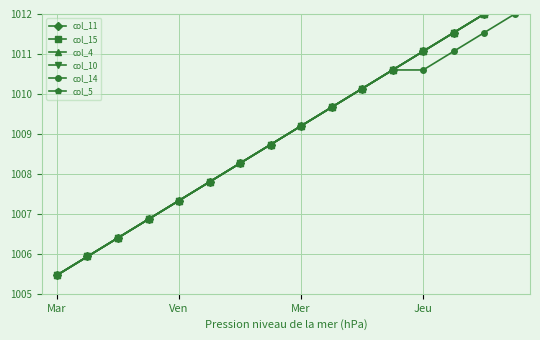

Reading left to right, what are all the values shown in this chart?

col_11: 1005.5	1005.9	1006.4	1006.9	1007.3	1007.8	1008.3	1008.7	1009.2	1009.7	1010.1	1010.6	1011.1	1011.5	1012.0	1012.5
col_15: 1005.5	1005.9	1006.4	1006.9	1007.3	1007.8	1008.3	1008.7	1009.2	1009.7	1010.1	1010.6	1011.1	1011.5	1012.0	1012.5
col_4: 1005.5	1005.9	1006.4	1006.9	1007.3	1007.8	1008.3	1008.7	1009.2	1009.7	1010.1	1010.6	1011.1	1011.5	1012.0	1012.5
col_10: 1005.5	1005.9	1006.4	1006.9	1007.3	1007.8	1008.3	1008.7	1009.2	1009.7	1010.1	1010.6	1011.1	1011.5	1012.0	1012.5
col_14: 1005.5	1005.9	1006.4	1006.9	1007.3	1007.8	1008.3	1008.7	1009.2	1009.7	1010.1	1010.6	1010.6	1011.1	1011.5	1012.0
col_5: 1005.5	1005.9	1006.4	1006.9	1007.3	1007.8	1008.3	1008.7	1009.2	1009.7	1010.1	1010.6	1011.1	1011.5	1012.0	1012.5